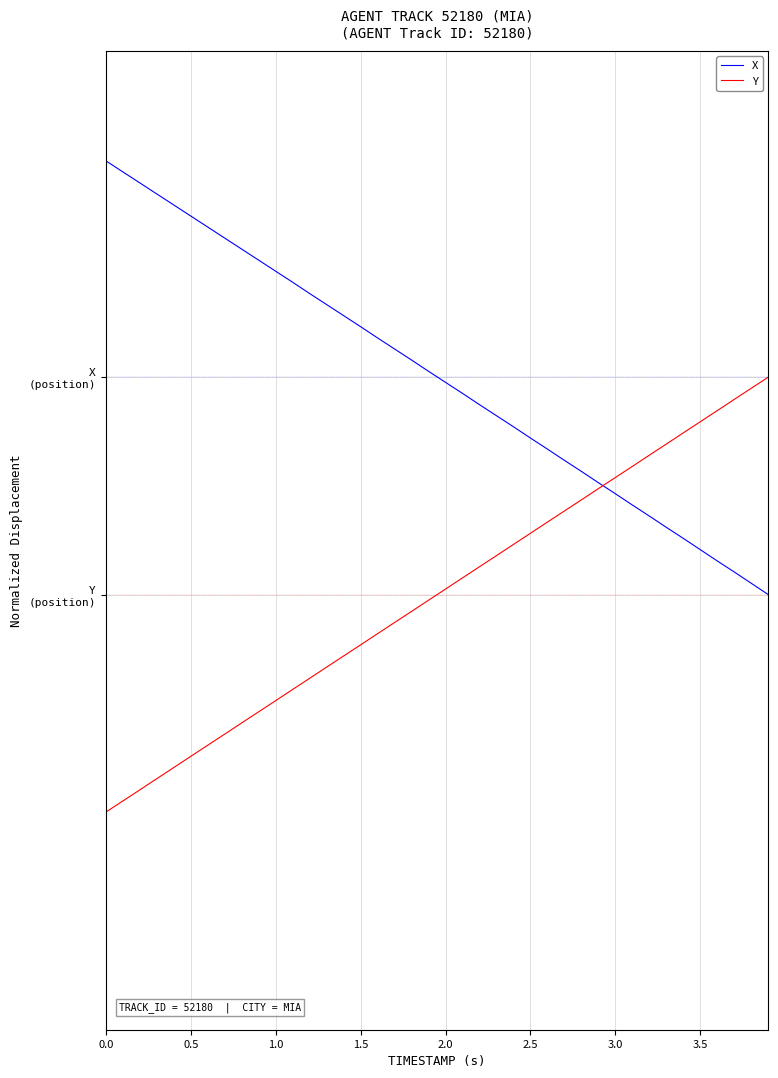

Is this an area chart (filled region under the line)?

No